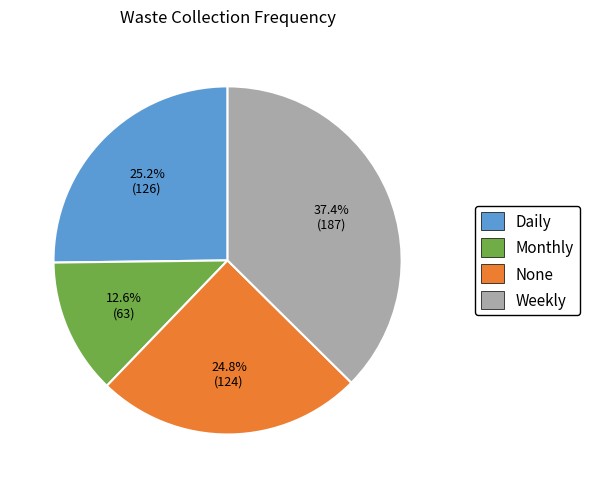

To the nearest percent, what is the combined percentage of None and Daily?

50%